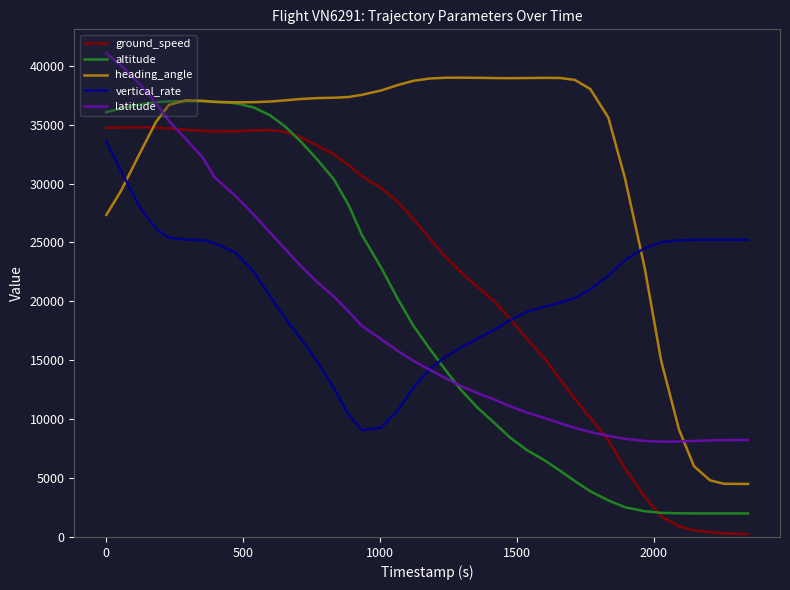

Which series has the largest total across all categories?

heading_angle